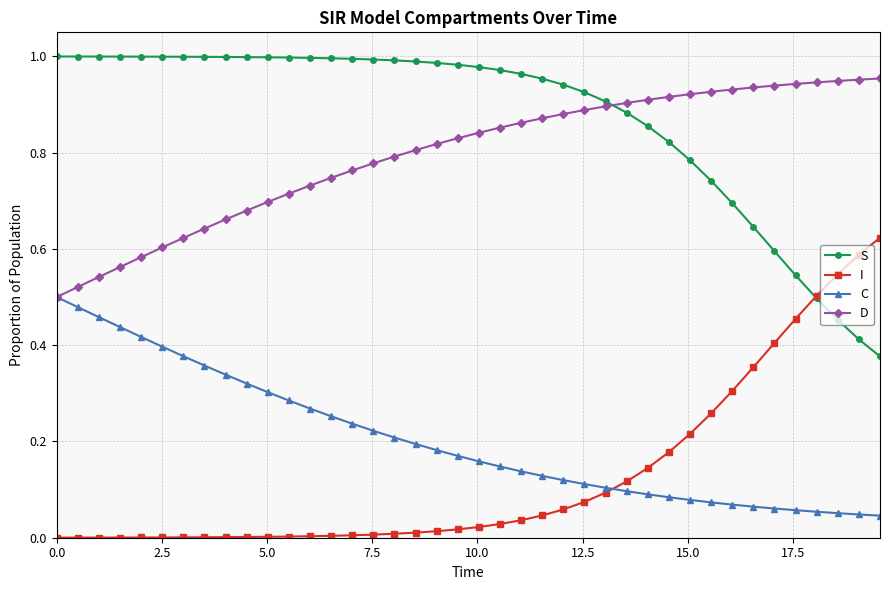

Rank the series by their maximum value, from highest to lowest.

S, D, I, C